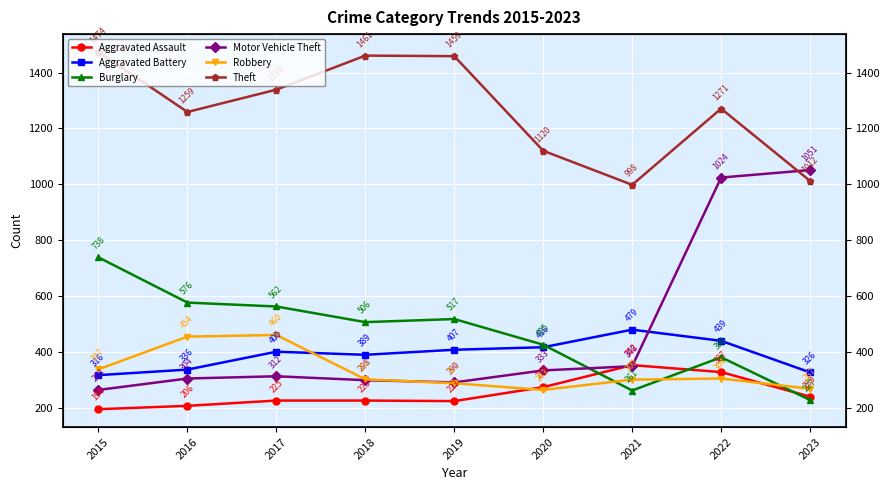

True or false: Aggravated Battery has a value of 416 at 2020.

True